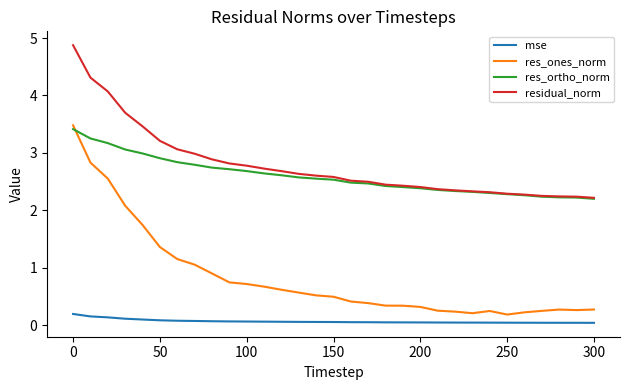

True or false: mse and res_ones_norm intersect in this chart.

False